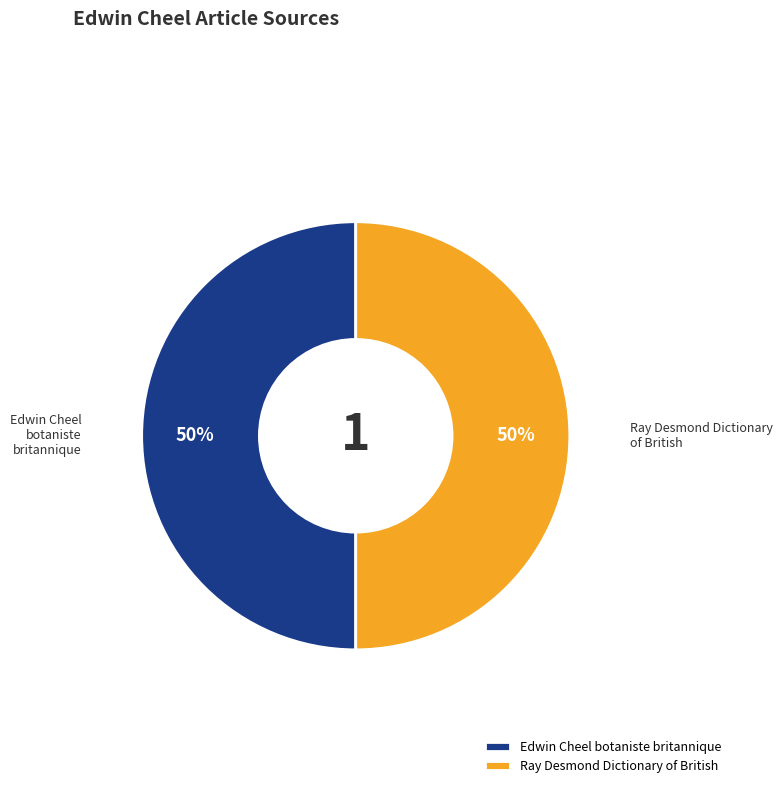

To the nearest percent, what is the average slice percentage?

50%